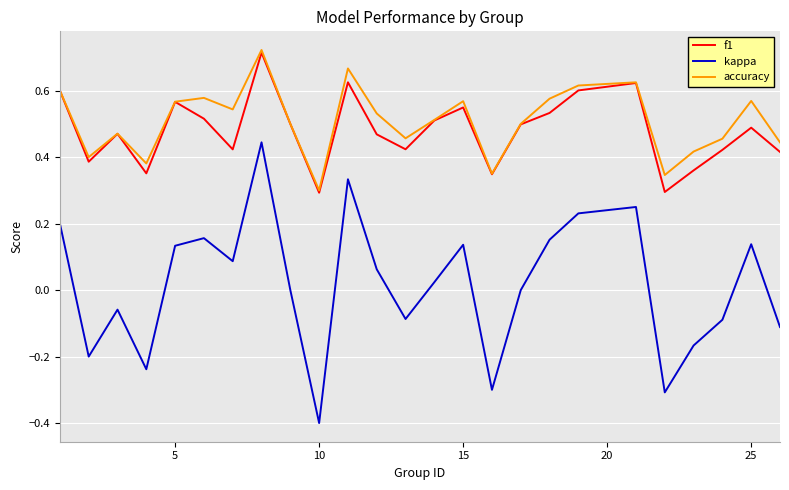

True or false: kappa and f1 intersect in this chart.

False